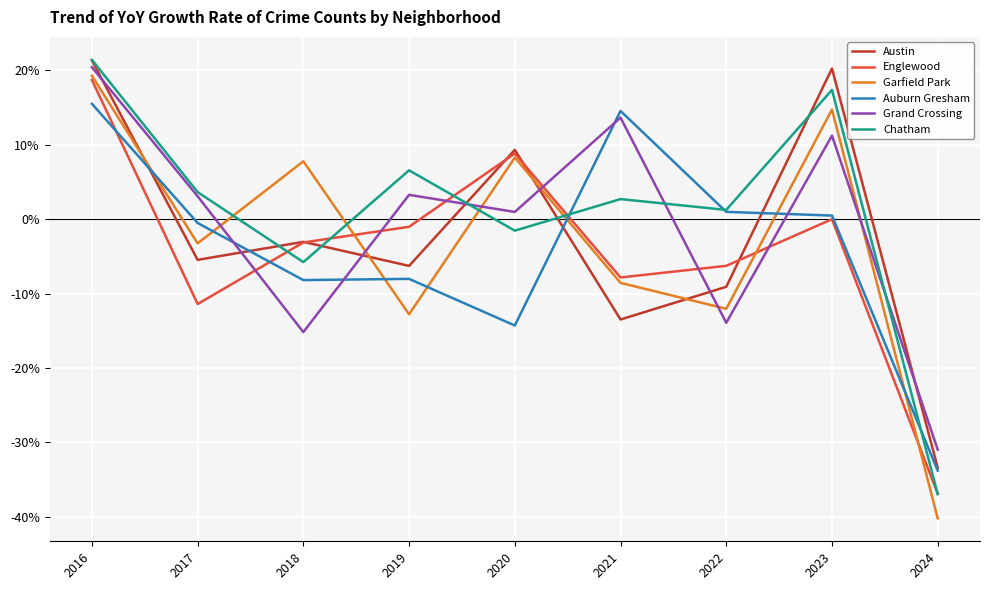

Does the chart have visible grid lines?

Yes